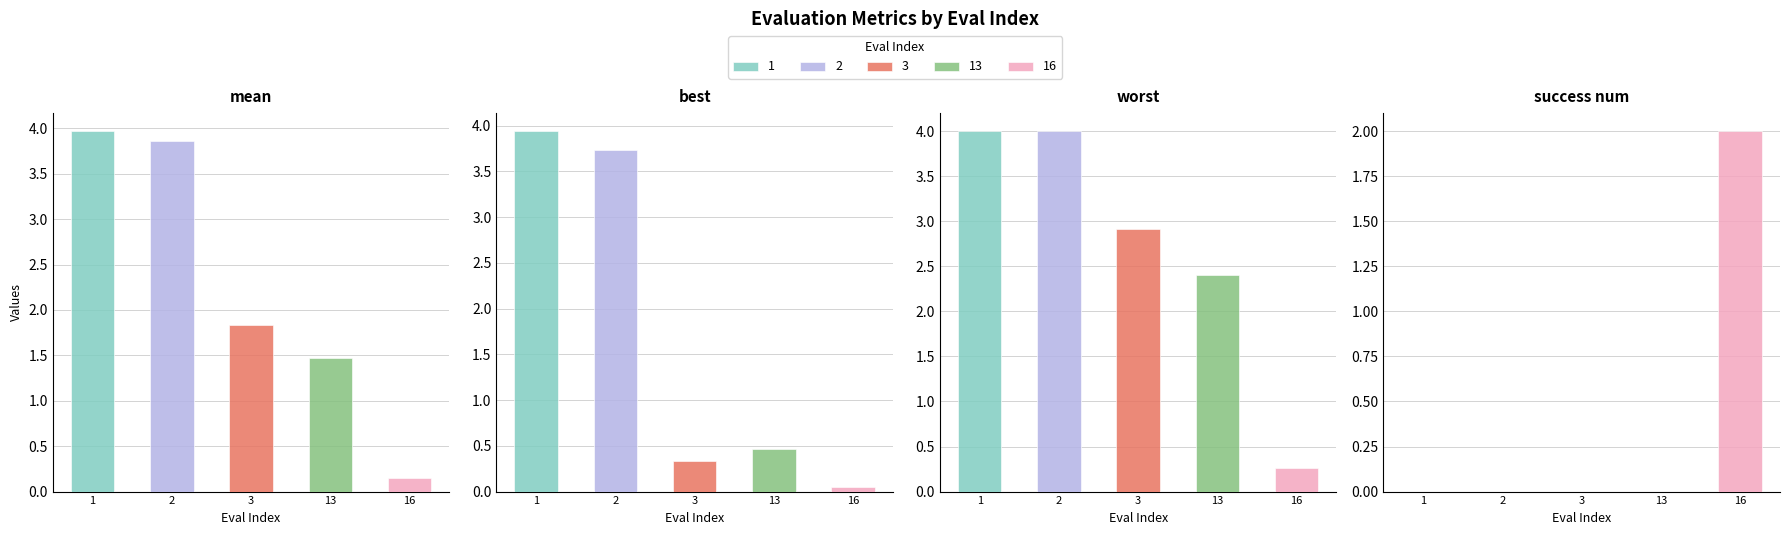

What is the greatest value displayed?

4.0